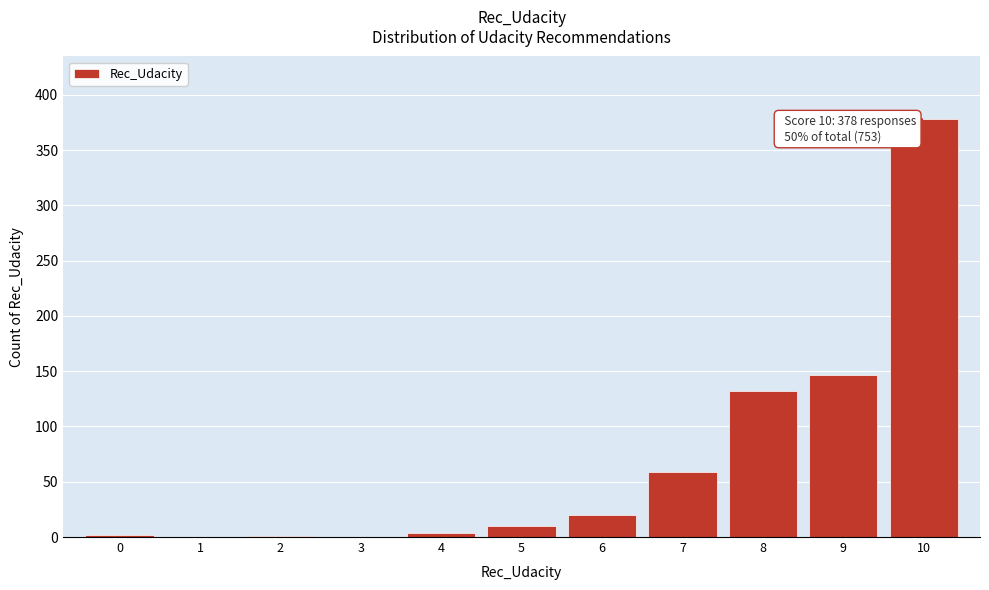

The chart shows a value of 93 at 9. True or false?

False